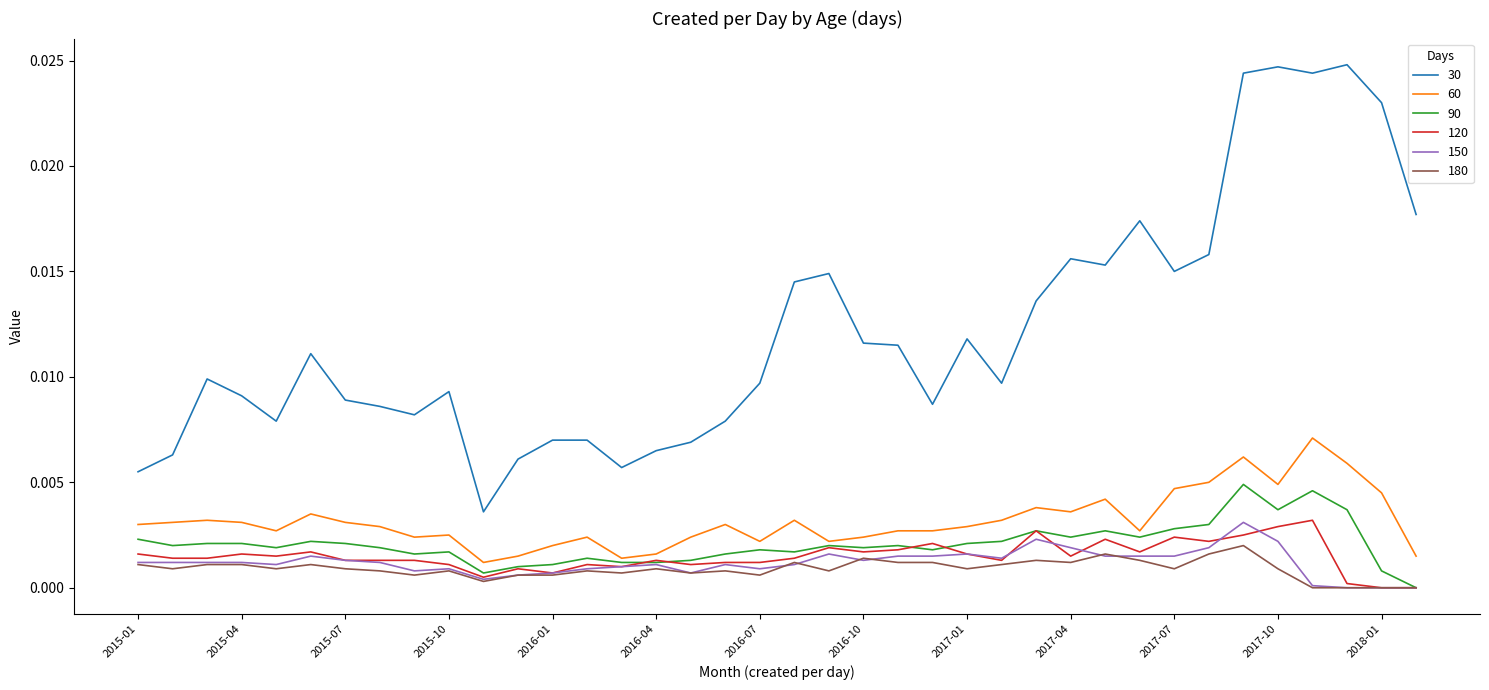

How many series are shown in this chart?

6